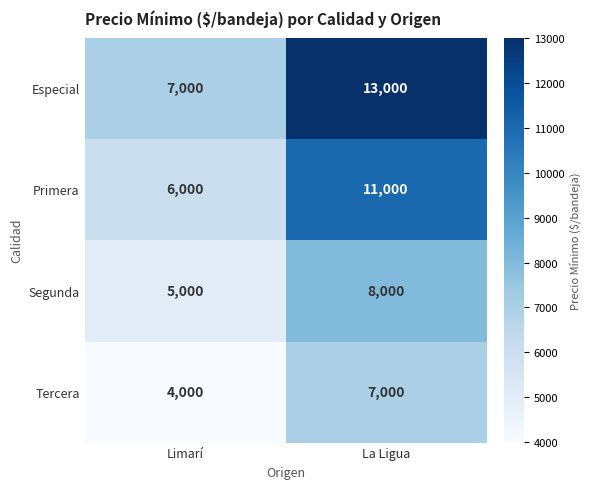

Reading left to right, what are all the values shown in this chart?

Especial: 7000	13000
Primera: 6000	11000
Segunda: 5000	8000
Tercera: 4000	7000